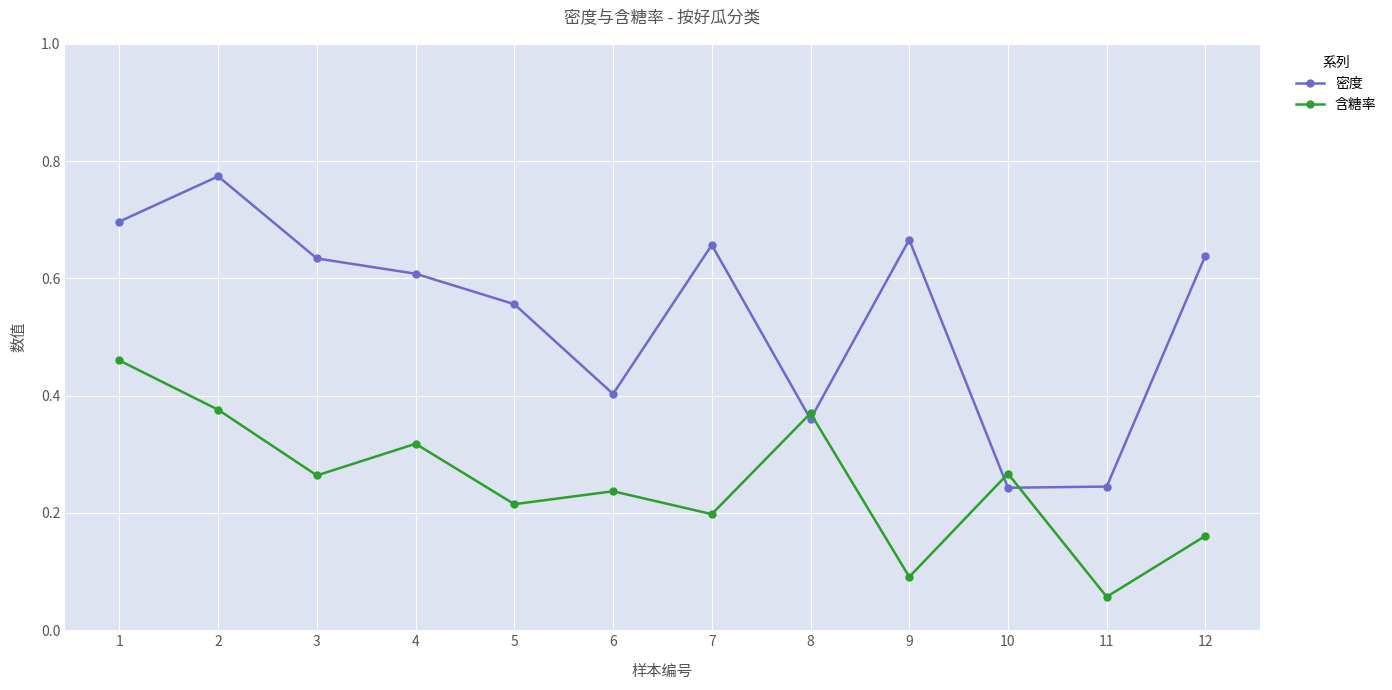

Does the chart have visible grid lines?

Yes